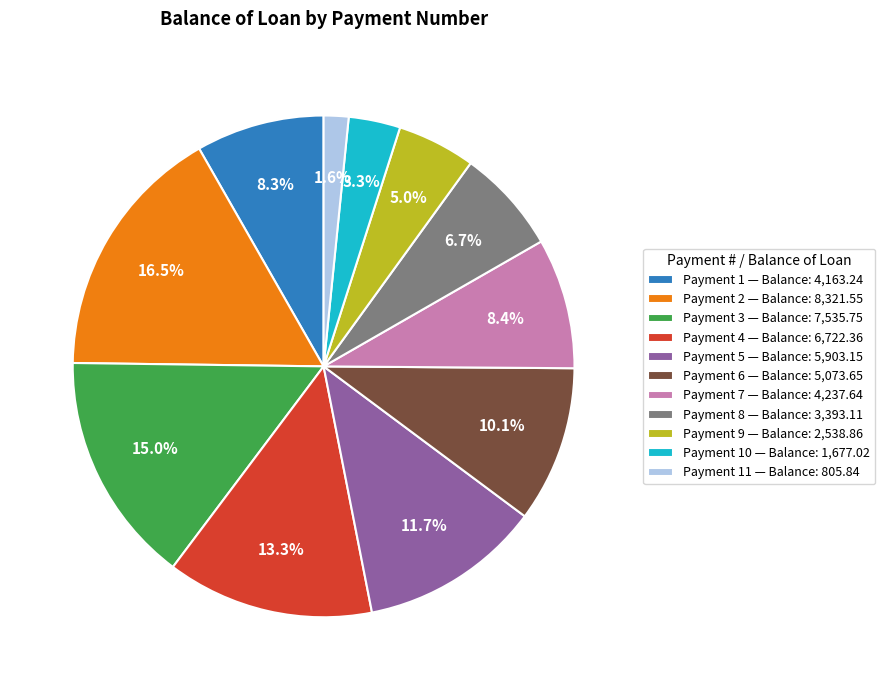

What is the ratio of the value at Payment 3 — Balance: 7,535.75 to the value at Payment 8 — Balance: 3,393.11?

2.2